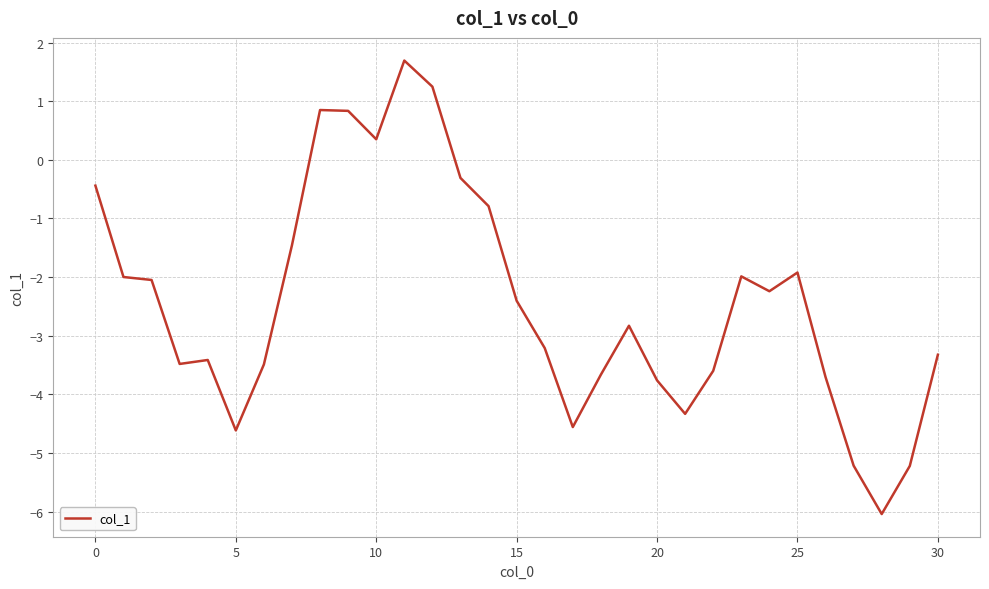

What is the smallest value displayed?

-6.0